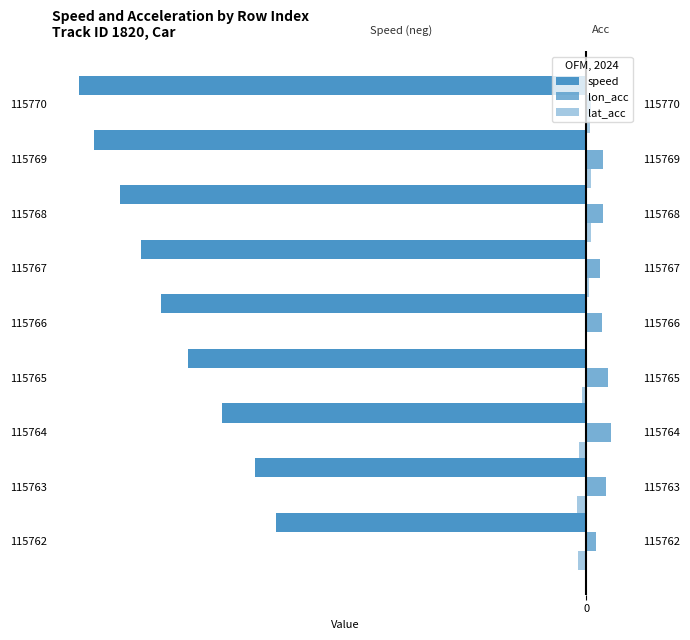

What are all the series names shown in the legend?

speed, lon_acc, lat_acc